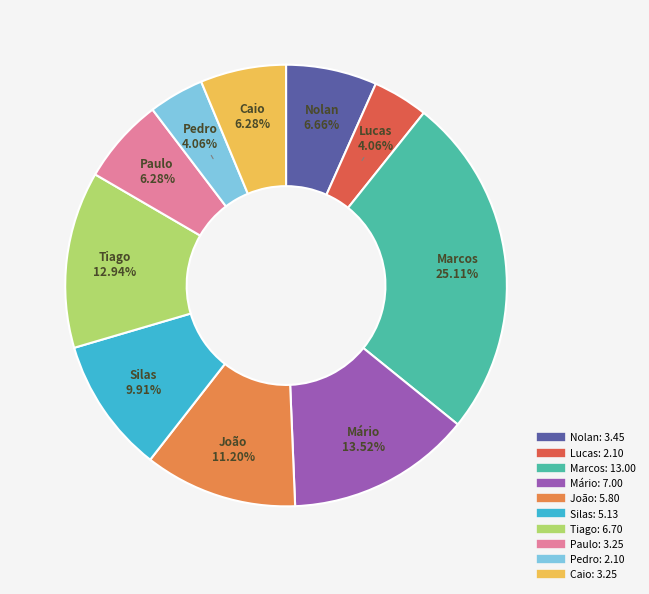

To the nearest percent, what is the difference between the largest and smallest slice percentages?

21%